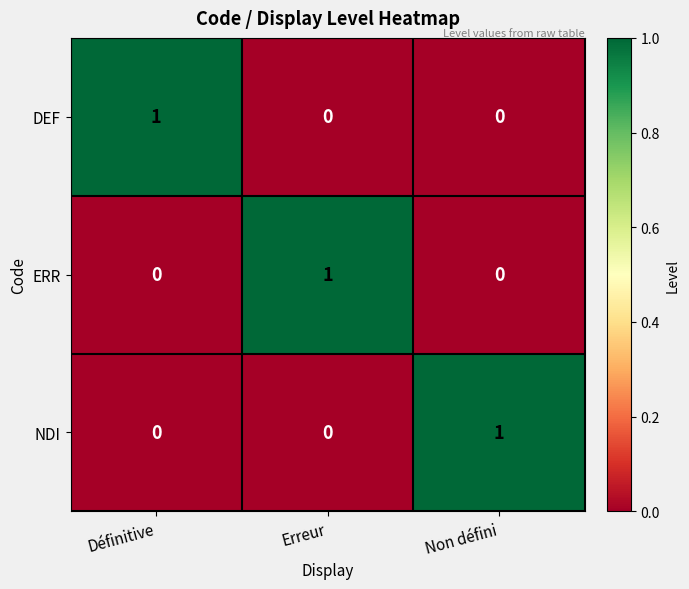

The value of NDI at Définitive is 1. True or false?

False